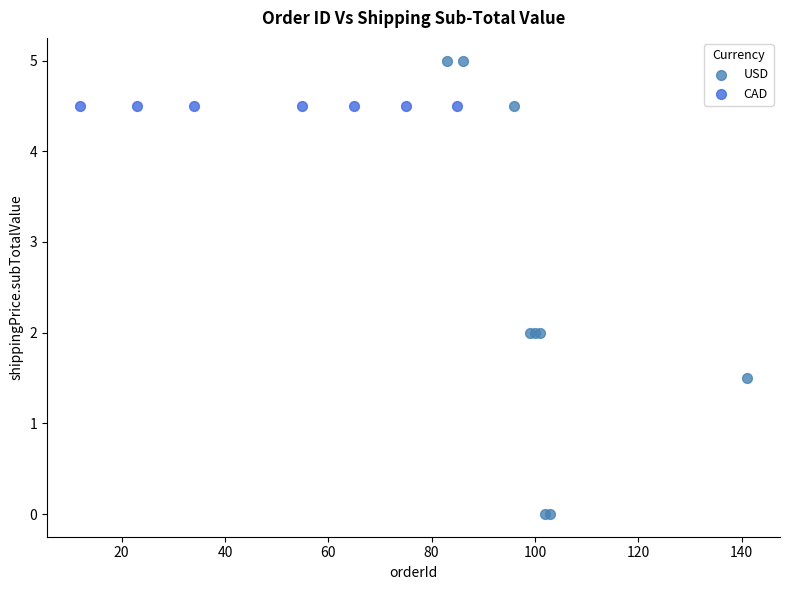

Which series contains the highest Y value?

USD